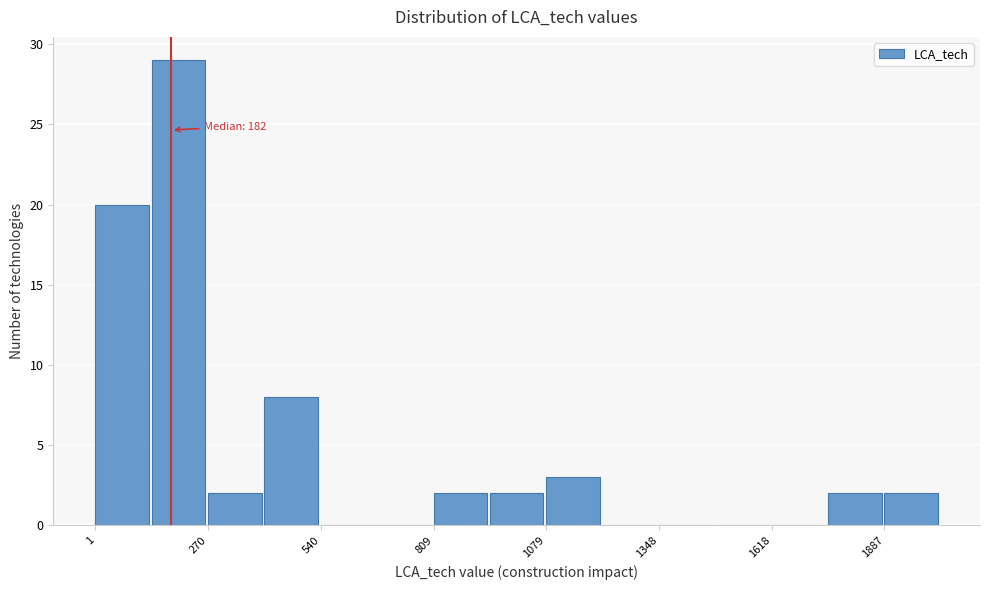

Around what value on the x-axis is the tallest bar? Give the approximate position of its centre, as read against the axis.

200